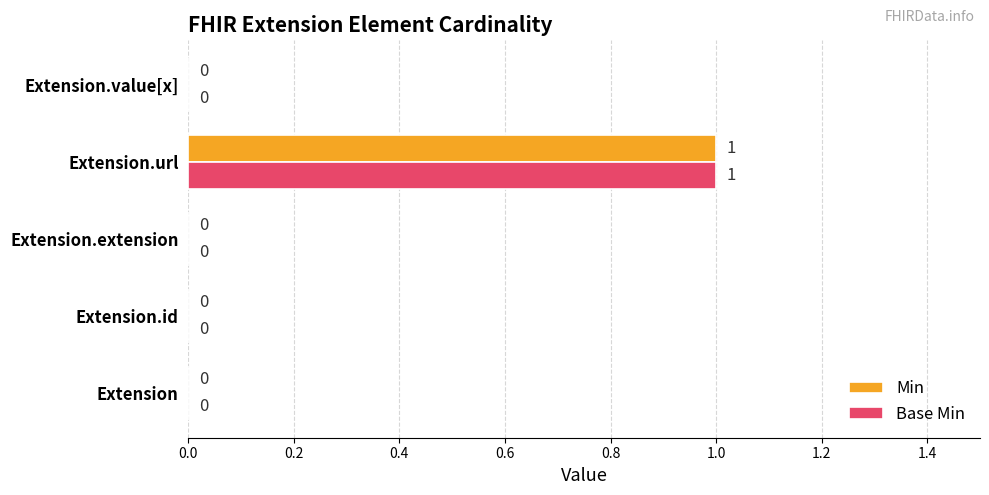

At which label does Min reach its peak?

Extension.url